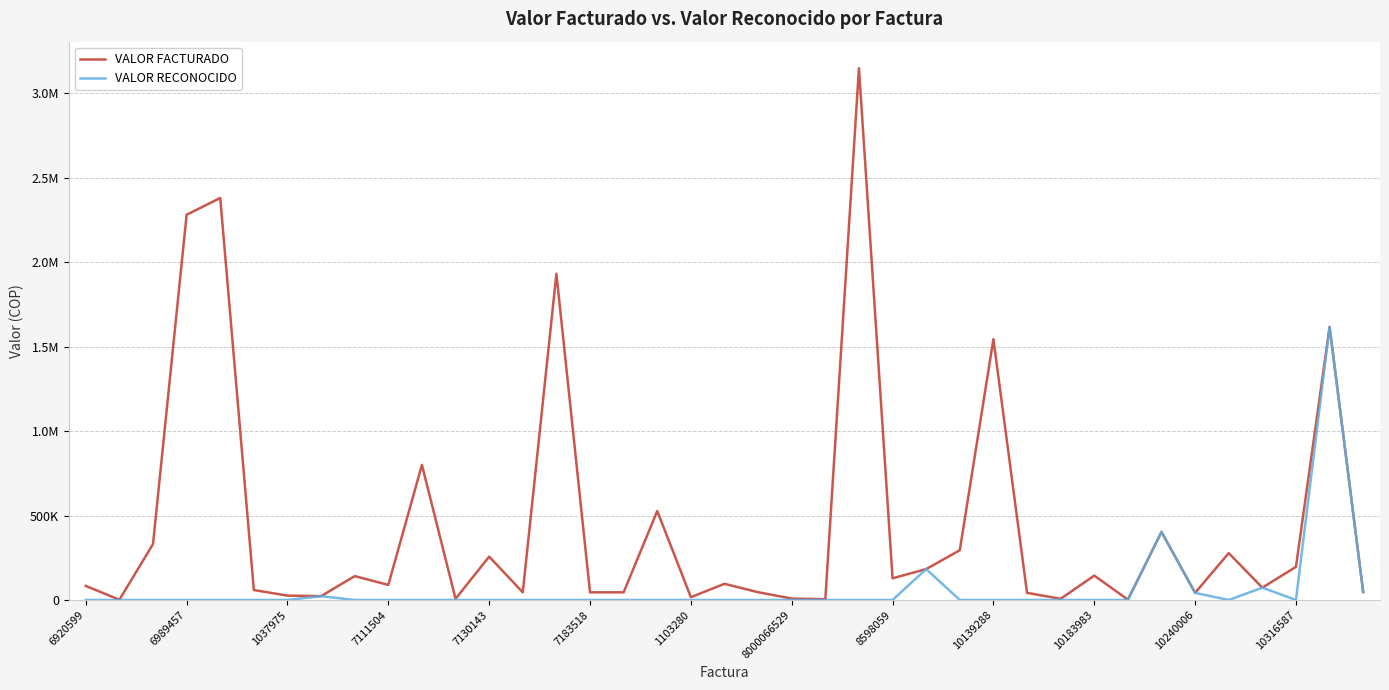

True or false: VALOR RECONOCIDO and VALOR FACTURADO intersect in this chart.

False